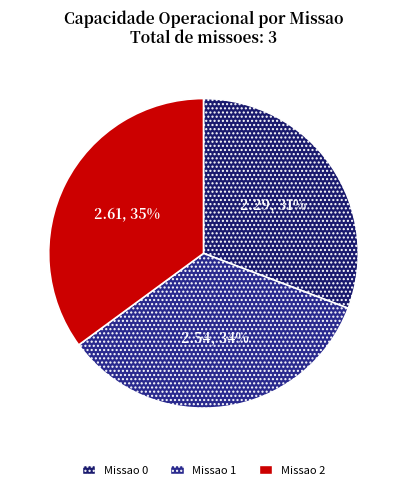

To the nearest percent, what is the difference between the Missao 0 and Missao 2 slice percentages?

4%